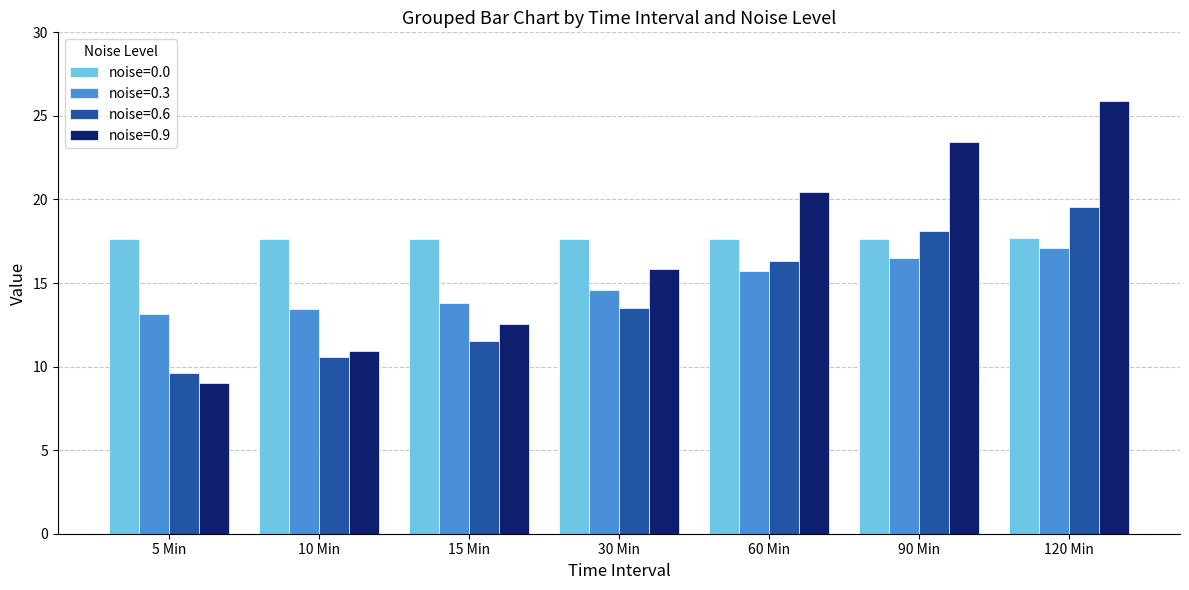

At which category is the sum across all series the highest?

120 Min